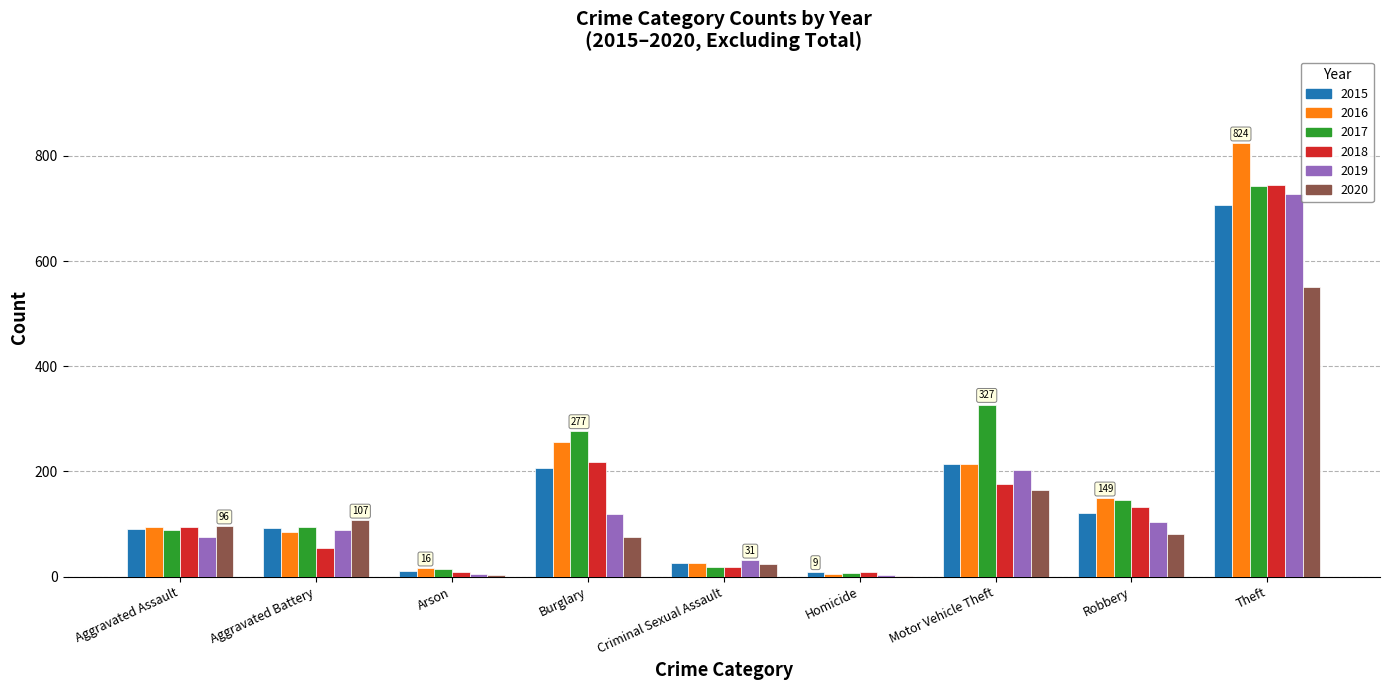

At which label does 2017 reach its peak?

Theft